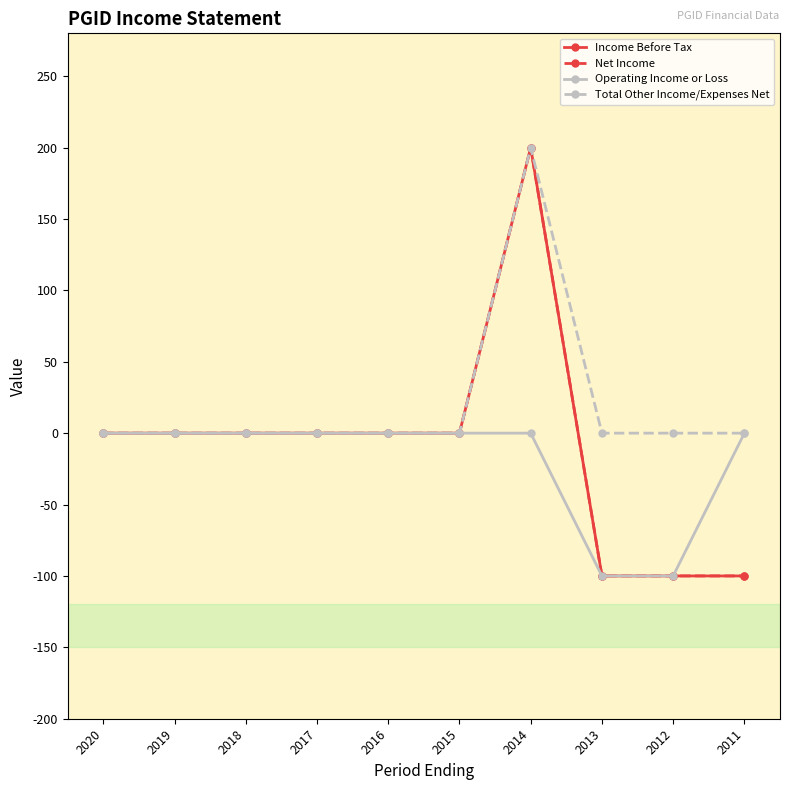

Between 2014 and 2020, which is larger?

2014